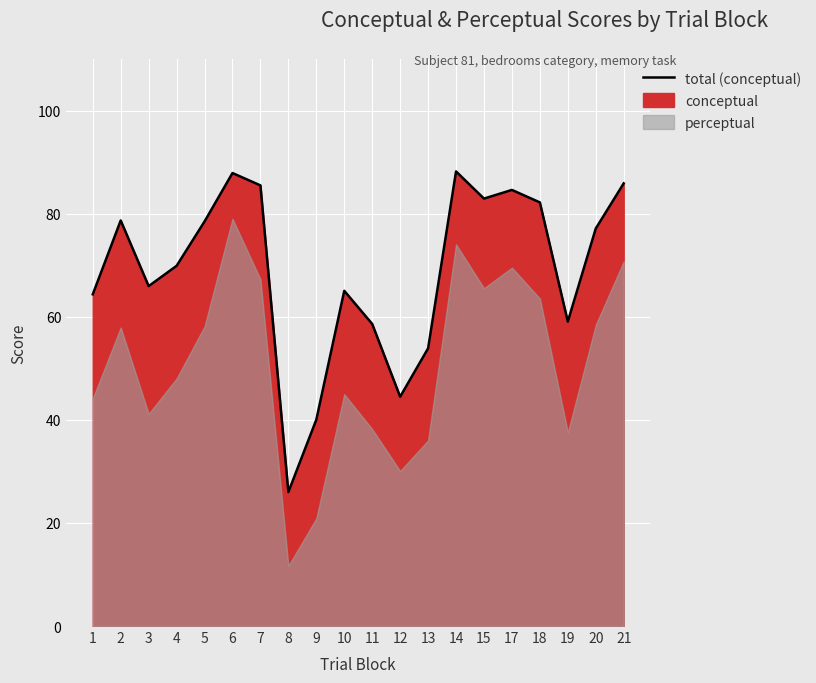

Reading right to left, transcribe all the data shown in this chart.

85.9	77.1	59.1	82.2	84.6	82.9	88.2	53.9	44.5	58.6	65.0	40.0	26.0	85.5	87.9	78.5	69.9	65.9	78.7	64.3